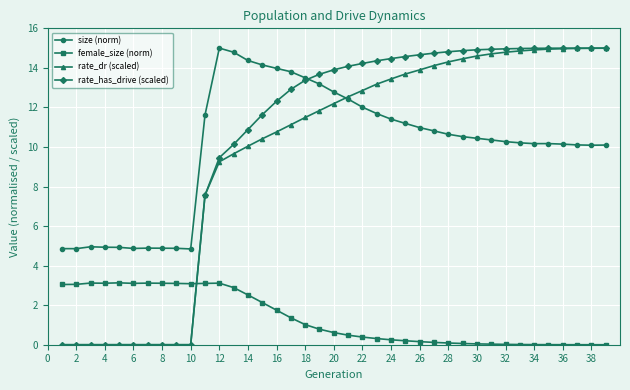

How many intersections are there between size (norm) and rate_dr (scaled)?

1